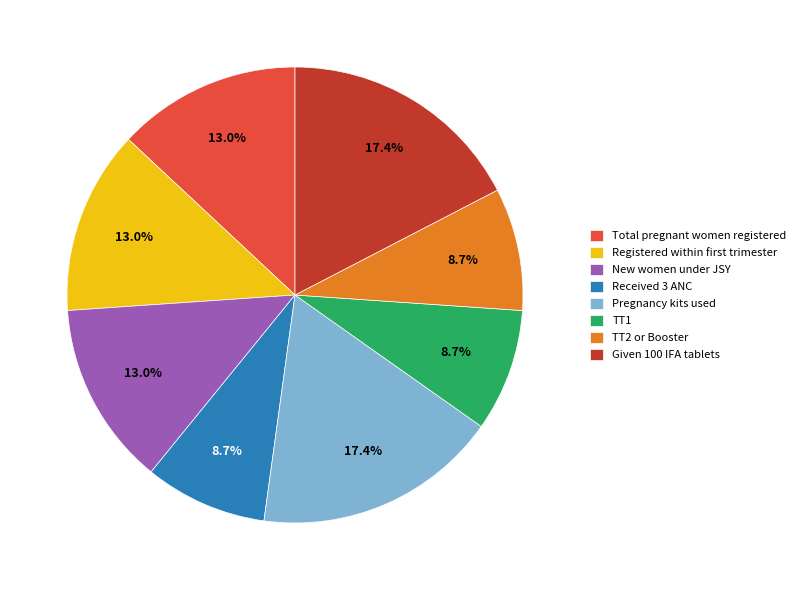

What percentage do TT2 or Booster and Pregnancy kits used together represent?

26.1%